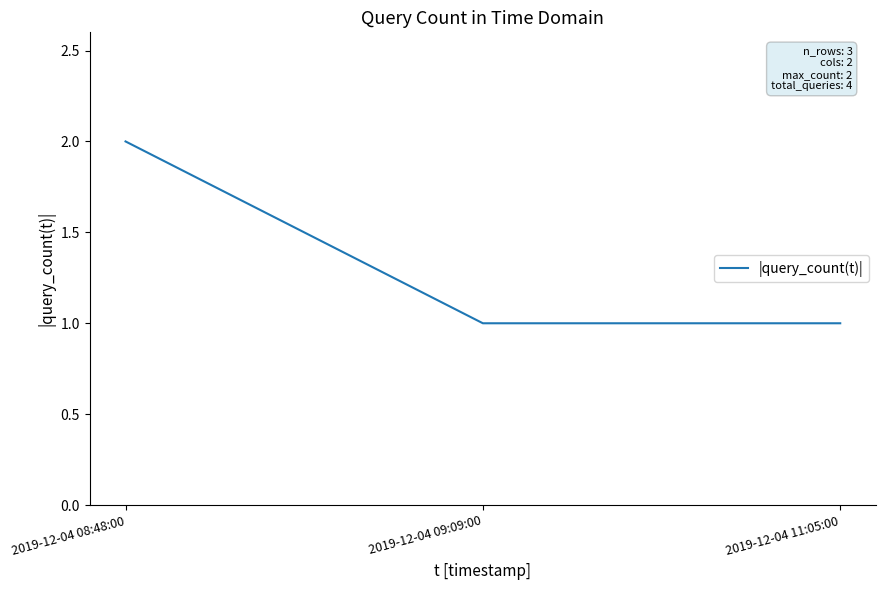

Is it true that the value at 2019-12-04 09:09:00 is 0?

False